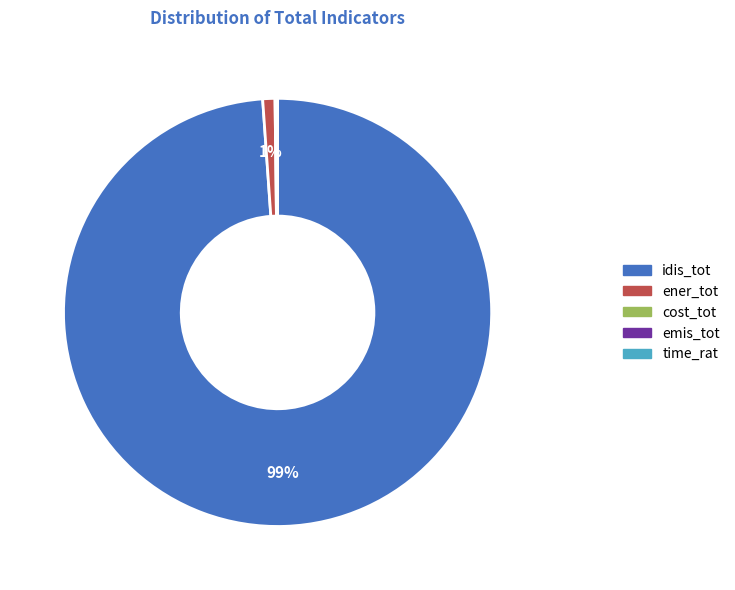

What is the largest slice in the pie chart?

idis_tot